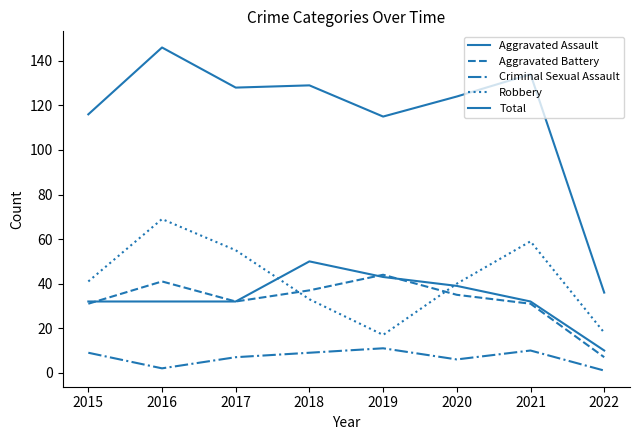

What is the total value across all series at 2015?

229